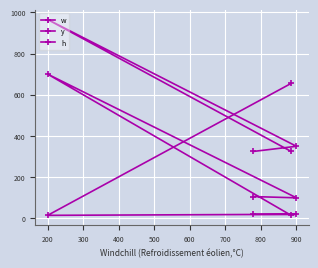

Which series has the largest total across all categories?

y